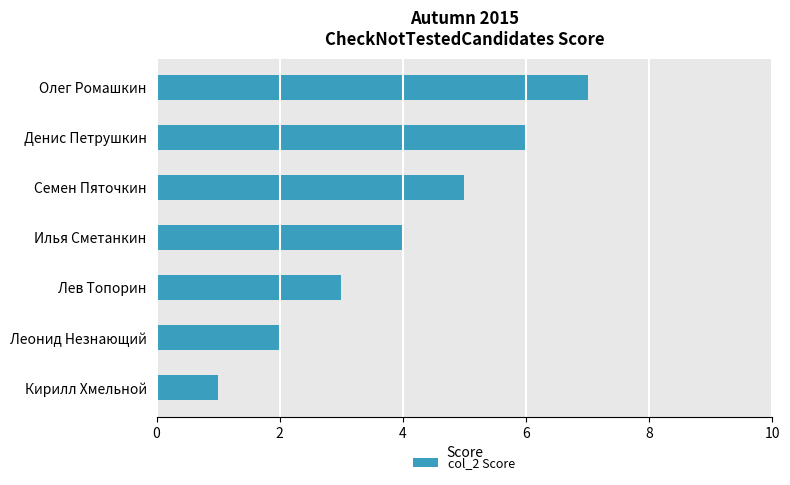

What is the difference between the maximum and minimum values?

6